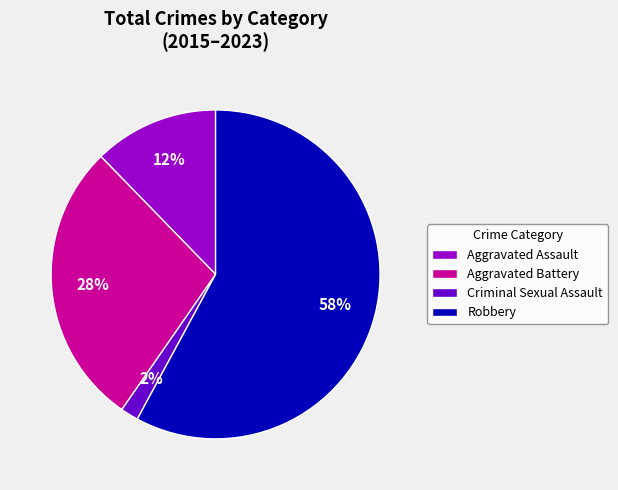

Which slice is the largest?

Robbery